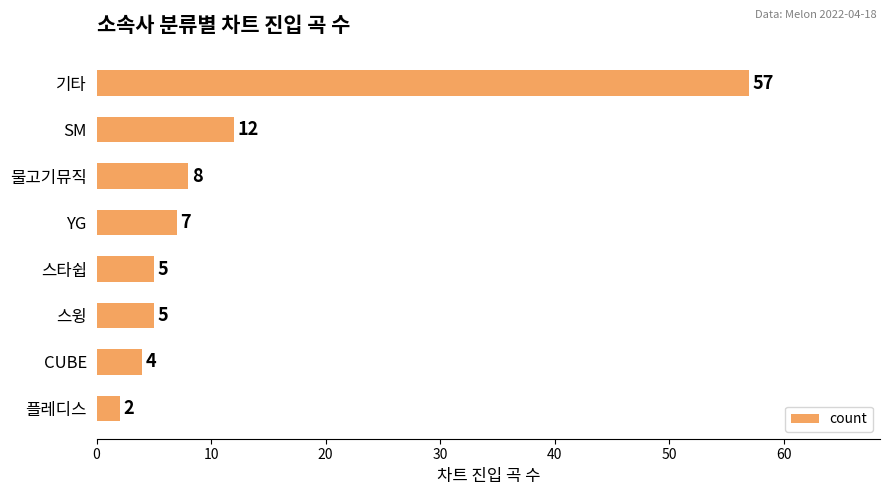

Reading top to bottom, transcribe all the data shown in this chart.

기타=57	SM=12	물고기뮤직=8	YG=7	스타쉽=5	스윙=5	CUBE=4	플레디스=2